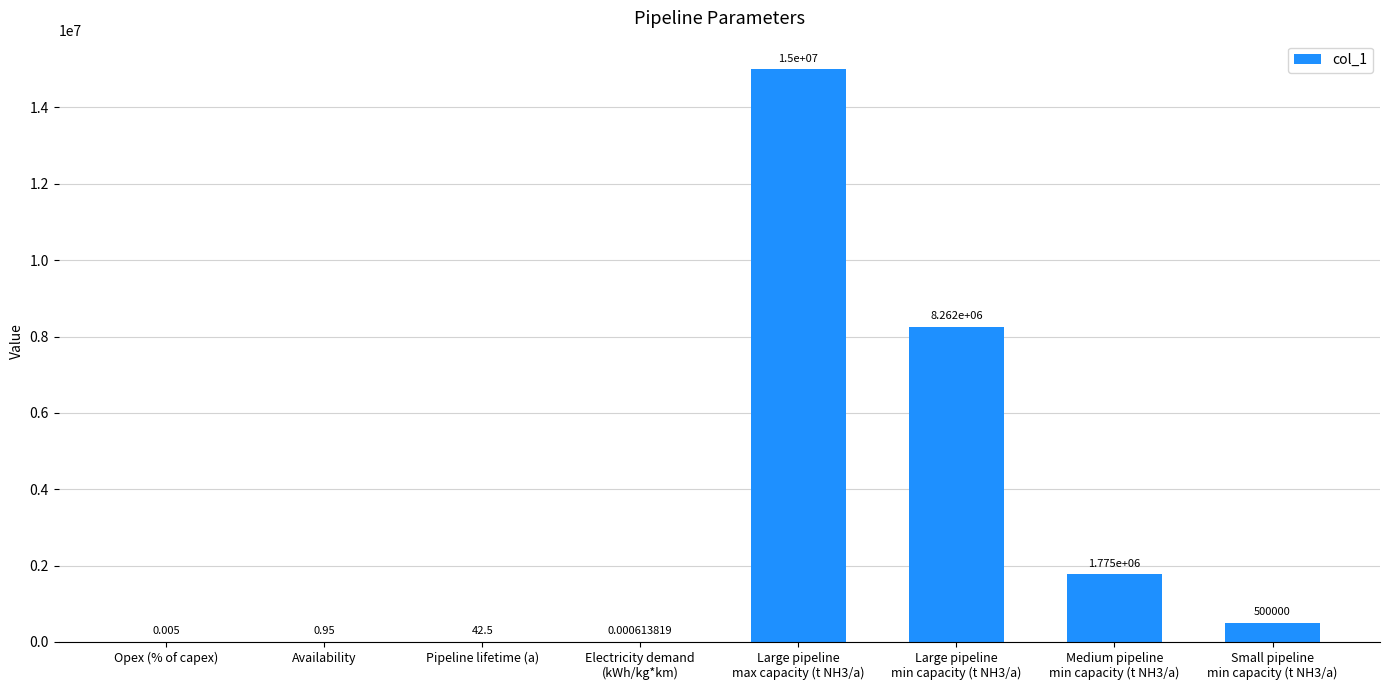

List the labels in order of value, largest first.

Large pipeline
max capacity (t NH3/a), Large pipeline
min capacity (t NH3/a), Medium pipeline
min capacity (t NH3/a), Small pipeline
min capacity (t NH3/a), Pipeline lifetime (a), Availability, Opex (% of capex), Electricity demand
(kWh/kg*km)